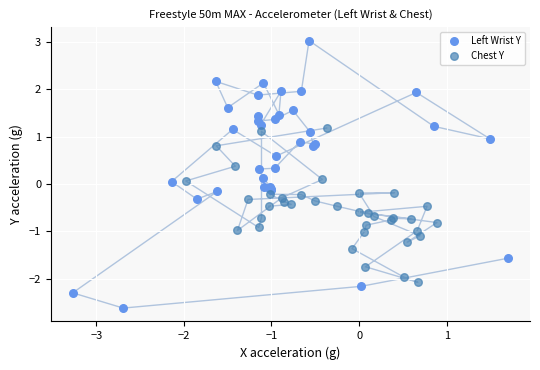

Which series contains the lowest Y value?

Left Wrist Y